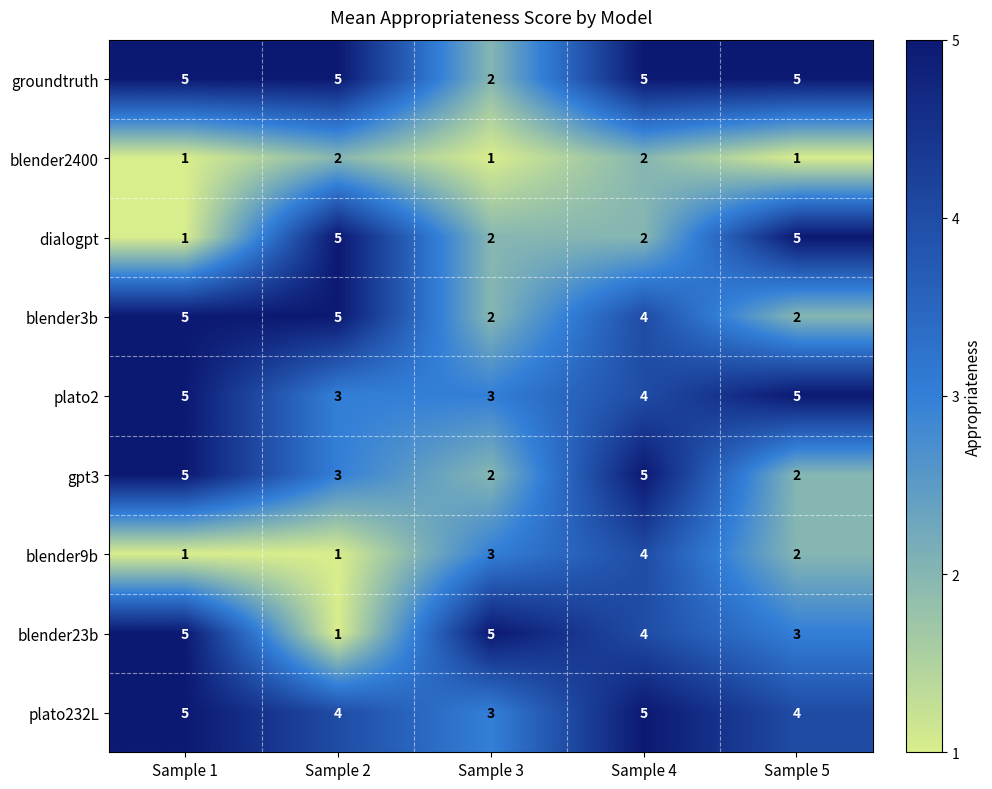

Is it true that plato232L equals 4 at Sample 5?

True